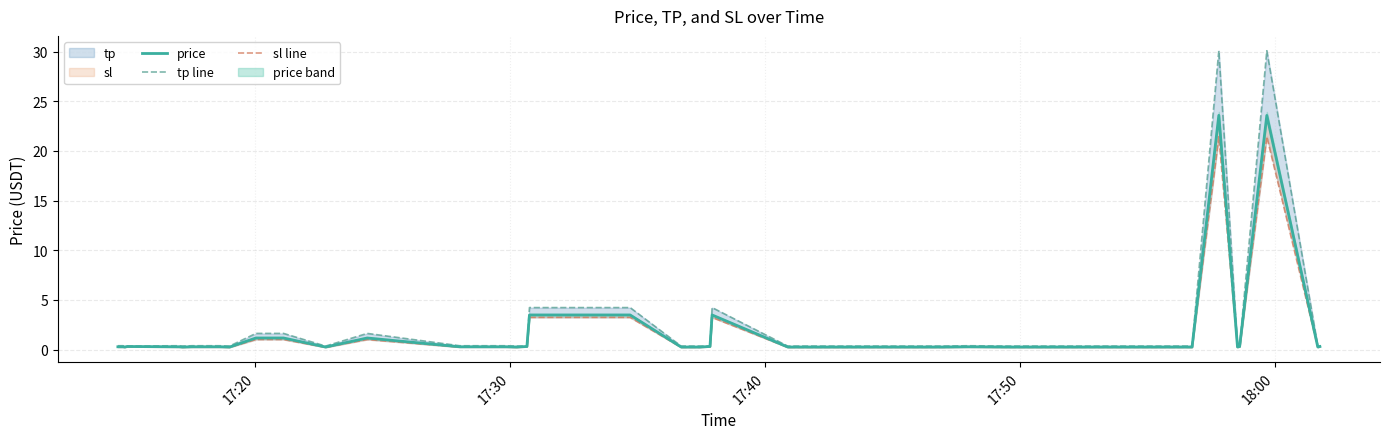

What is the difference between the maximum and minimum values in the tp line series?

29.7